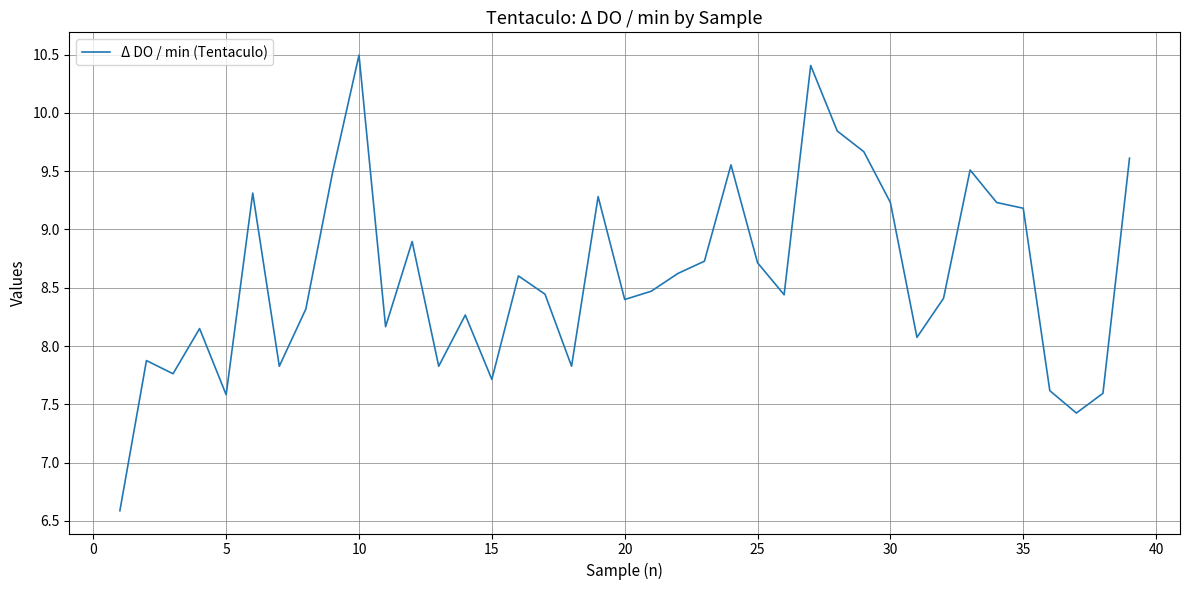

What is the smallest value displayed?

6.6